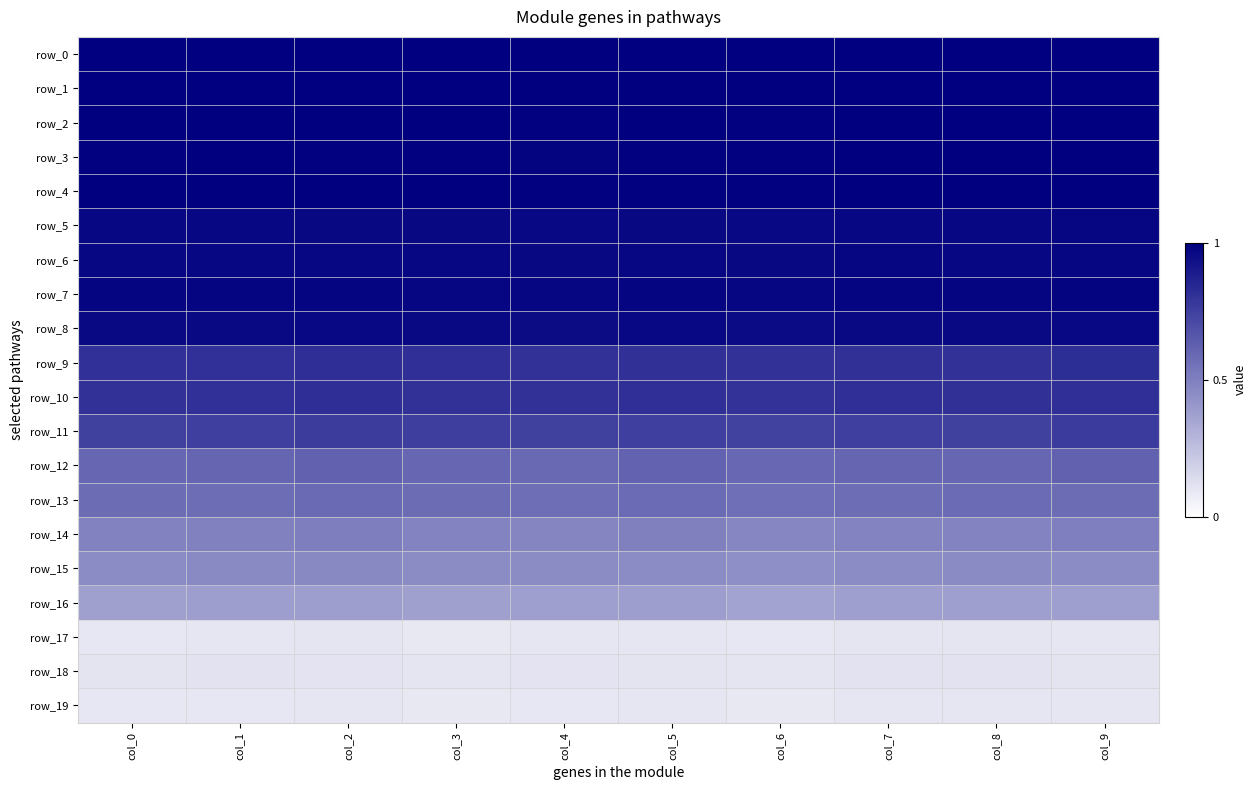

Reading left to right, transcribe all the data shown in this chart.

row_0: 1.0	1.0	1.0	1.0	1.0	1.0	1.0	1.0	1.0	1.0
row_1: 1.0	1.0	1.0	1.0	1.0	1.0	1.0	1.0	1.0	1.0
row_2: 1.0	1.0	1.0	1.0	1.0	1.0	1.0	1.0	1.0	1.0
row_3: 1.0	1.0	1.0	1.0	1.0	1.0	1.0	1.0	1.0	1.0
row_4: 1.0	1.0	1.0	1.0	1.0	1.0	1.0	1.0	1.0	1.0
row_5: 1.0	1.0	1.0	1.0	1.0	1.0	1.0	1.0	1.0	1.0
row_6: 1.0	1.0	1.0	1.0	1.0	1.0	1.0	1.0	1.0	1.0
row_7: 1.0	1.0	1.0	1.0	1.0	1.0	1.0	1.0	1.0	1.0
row_8: 1.0	1.0	1.0	1.0	1.0	1.0	1.0	1.0	1.0	1.0
row_9: 0.8	0.8	0.8	0.8	0.8	0.8	0.8	0.8	0.8	0.8
row_10: 0.8	0.8	0.8	0.8	0.8	0.8	0.8	0.8	0.8	0.8
row_11: 0.7	0.8	0.8	0.8	0.7	0.8	0.7	0.8	0.7	0.8
row_12: 0.6	0.6	0.6	0.6	0.6	0.6	0.6	0.6	0.6	0.6
row_13: 0.6	0.6	0.6	0.6	0.6	0.6	0.6	0.6	0.6	0.6
row_14: 0.5	0.5	0.5	0.5	0.5	0.5	0.5	0.5	0.5	0.5
row_15: 0.5	0.5	0.5	0.5	0.5	0.5	0.4	0.5	0.5	0.5
row_16: 0.4	0.4	0.4	0.4	0.4	0.4	0.4	0.4	0.4	0.4
row_17: 0.1	0.1	0.1	0.1	0.1	0.1	0.1	0.1	0.1	0.1
row_18: 0.1	0.1	0.1	0.1	0.1	0.1	0.1	0.1	0.1	0.1
row_19: 0.1	0.1	0.1	0.1	0.1	0.1	0.1	0.1	0.1	0.1